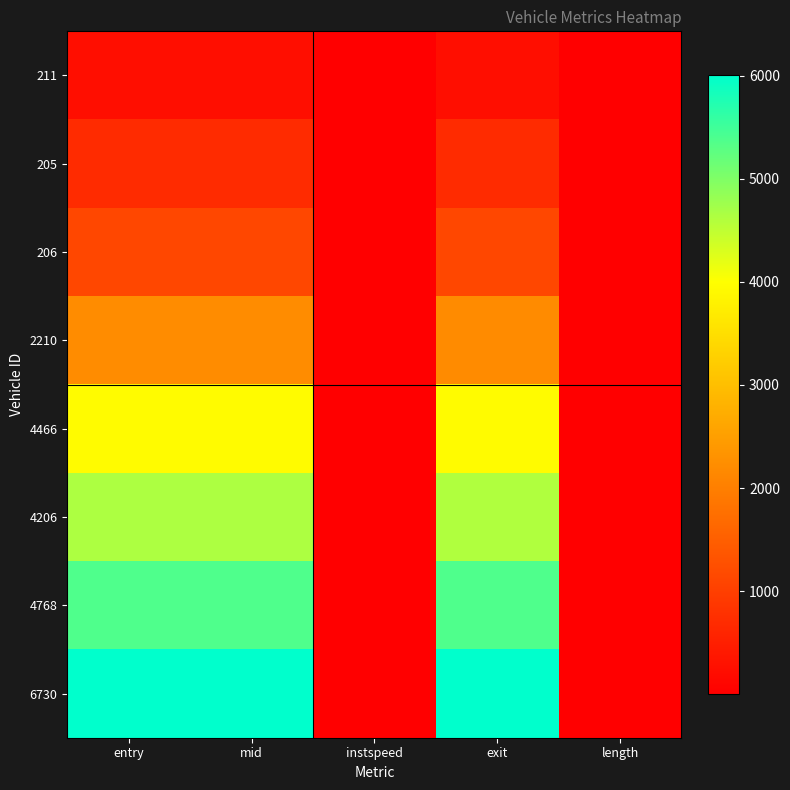

Which label corresponds to the largest value in the chart?

exit